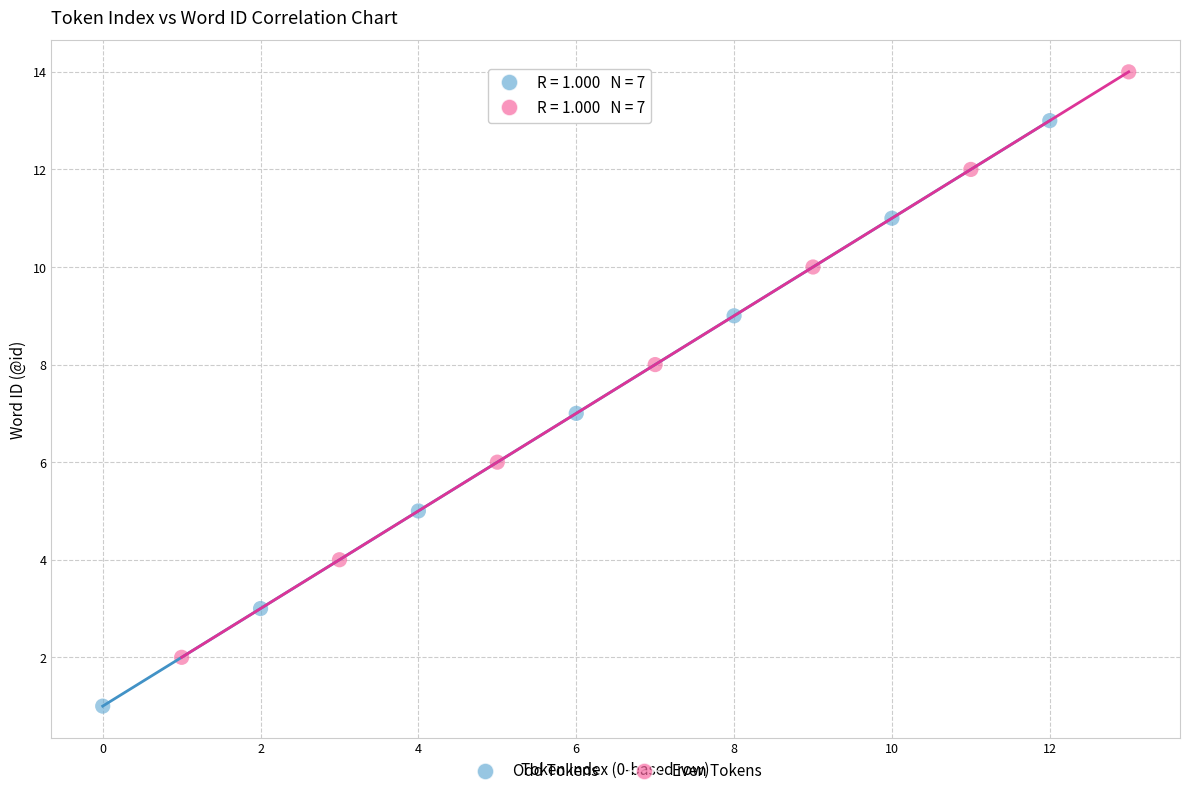

Which series reaches the minimum Y coordinate?

Odd Tokens